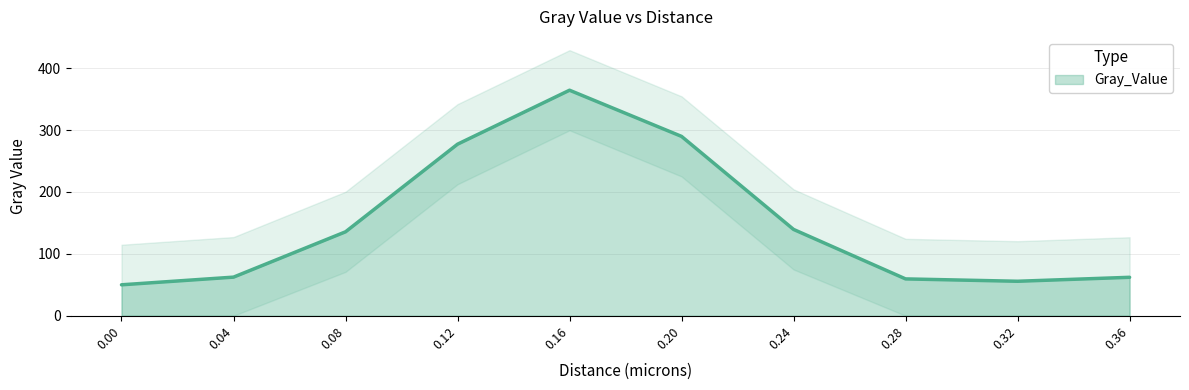

What is the smallest value displayed?

8.8